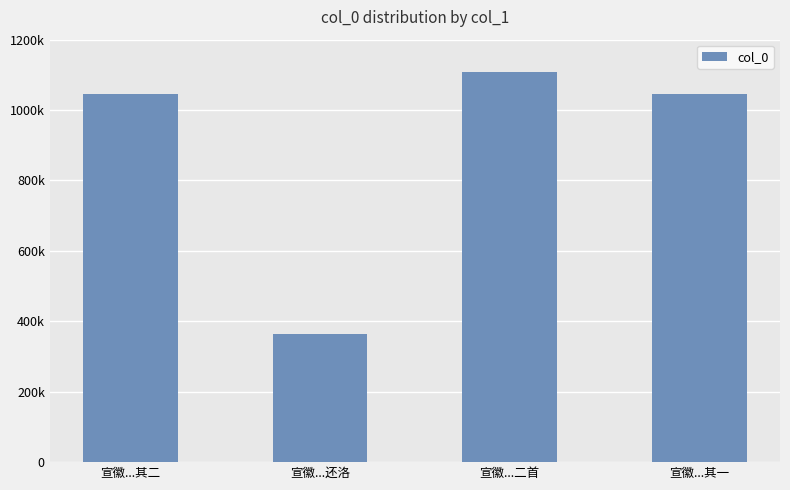

The value at 宣徽...其一 is 1381443. True or false?

False